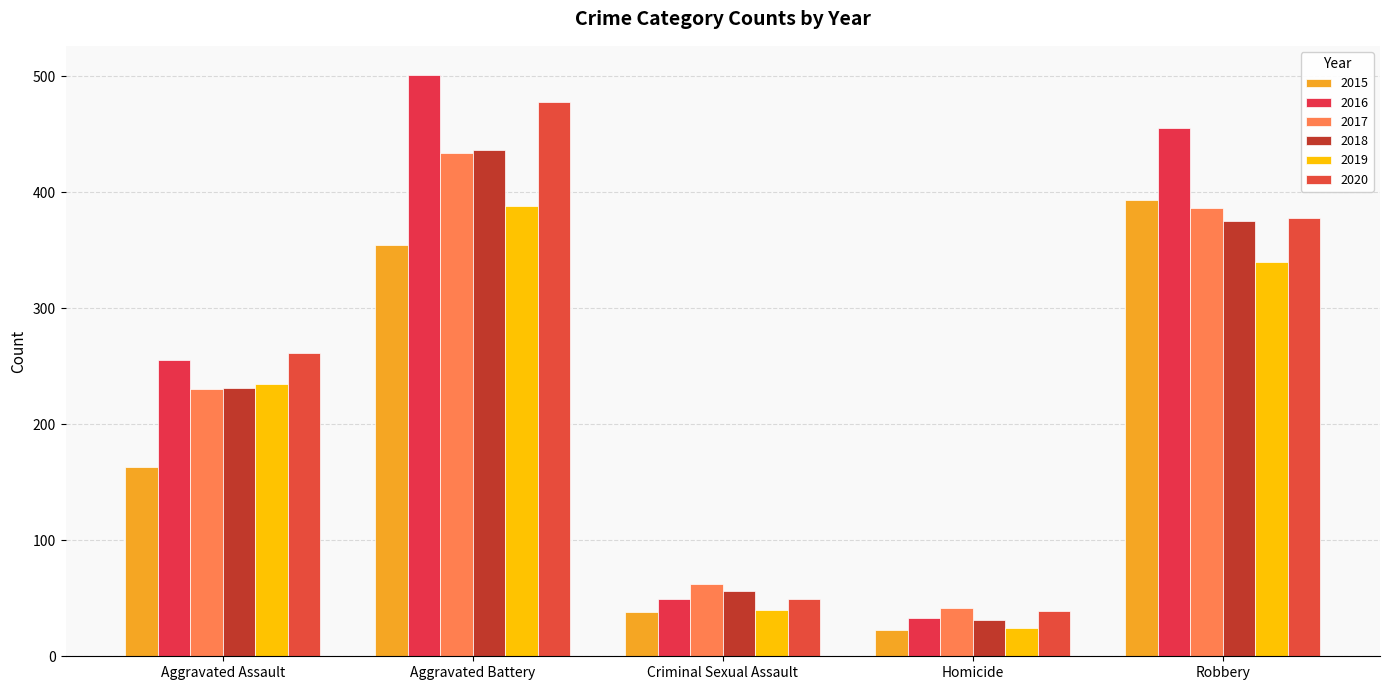

What is the total value across all series at Criminal Sexual Assault?

294